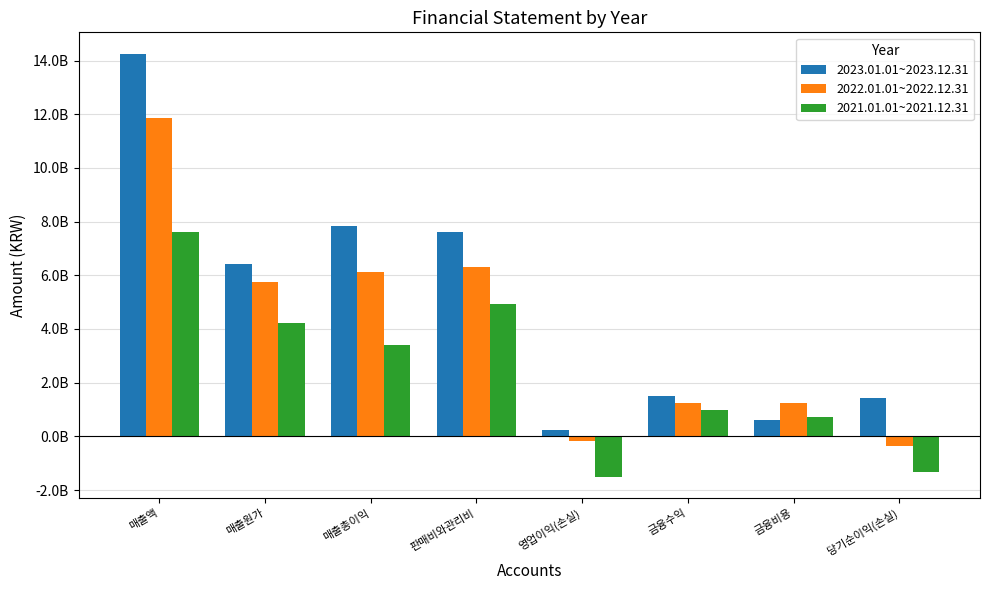

What are all the series names shown in the legend?

2023.01.01~2023.12.31, 2022.01.01~2022.12.31, 2021.01.01~2021.12.31